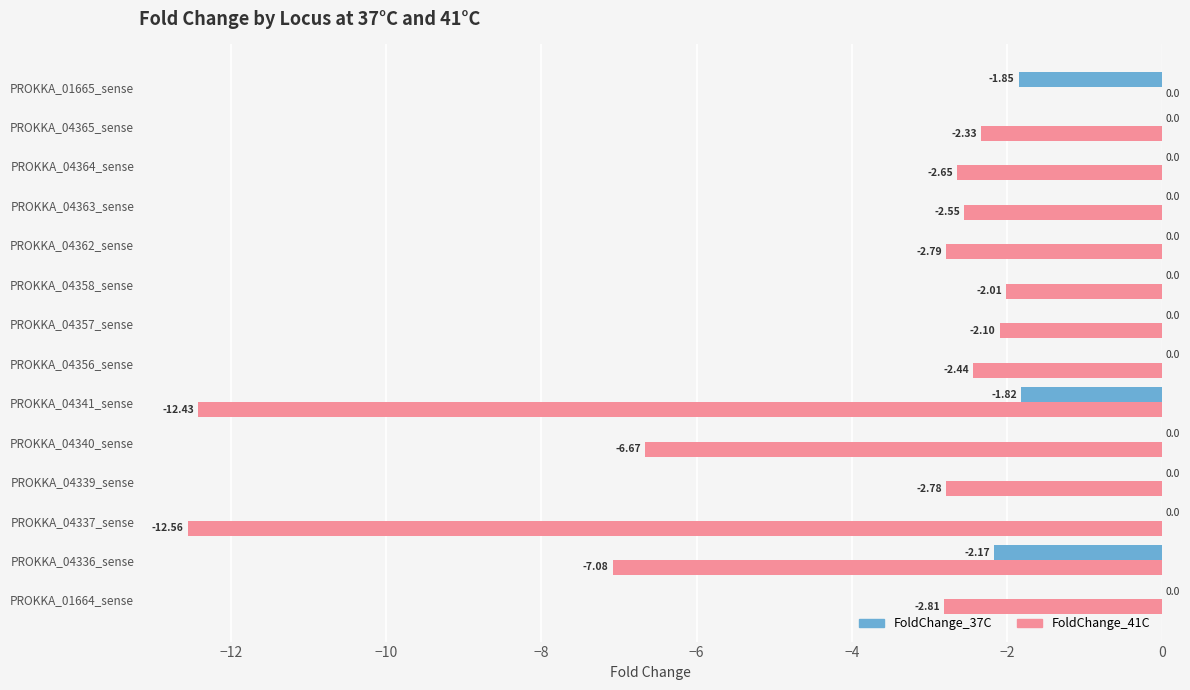

Which series has the largest total across all categories?

FoldChange_37C